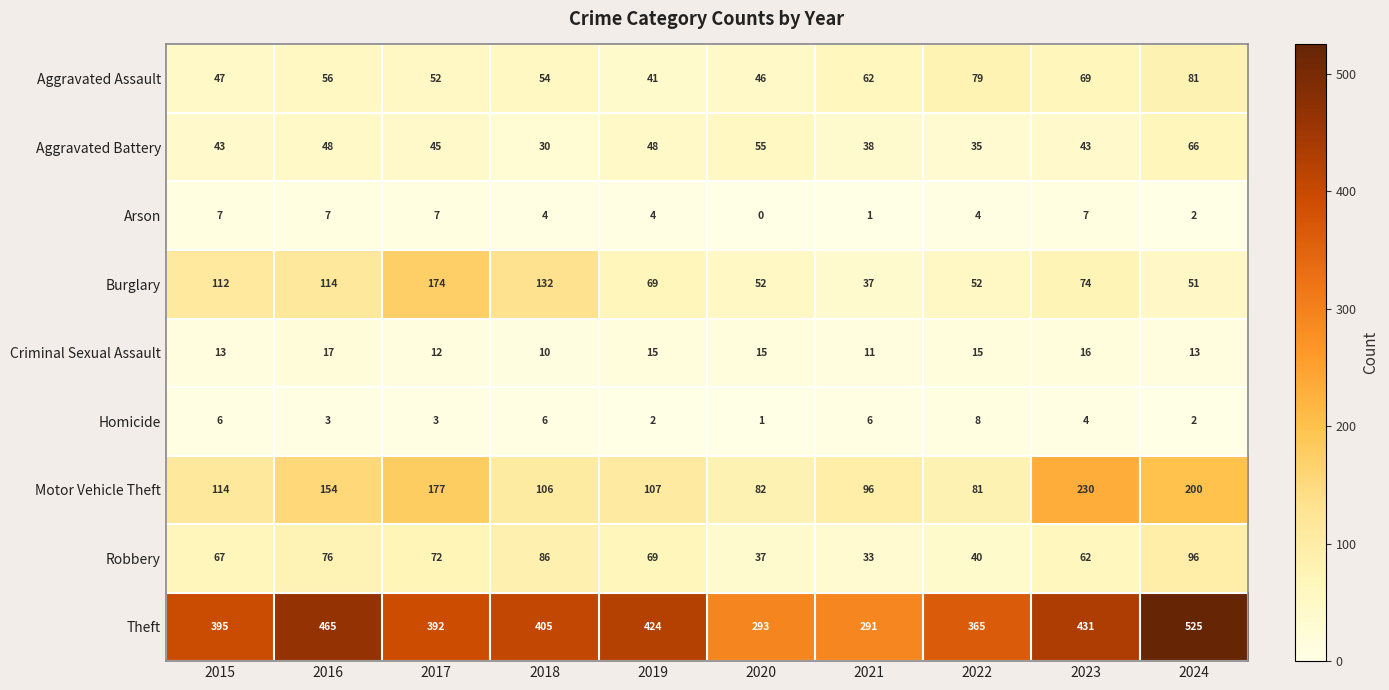

What is the sum of the Theft values at 2016 and 2018?

870